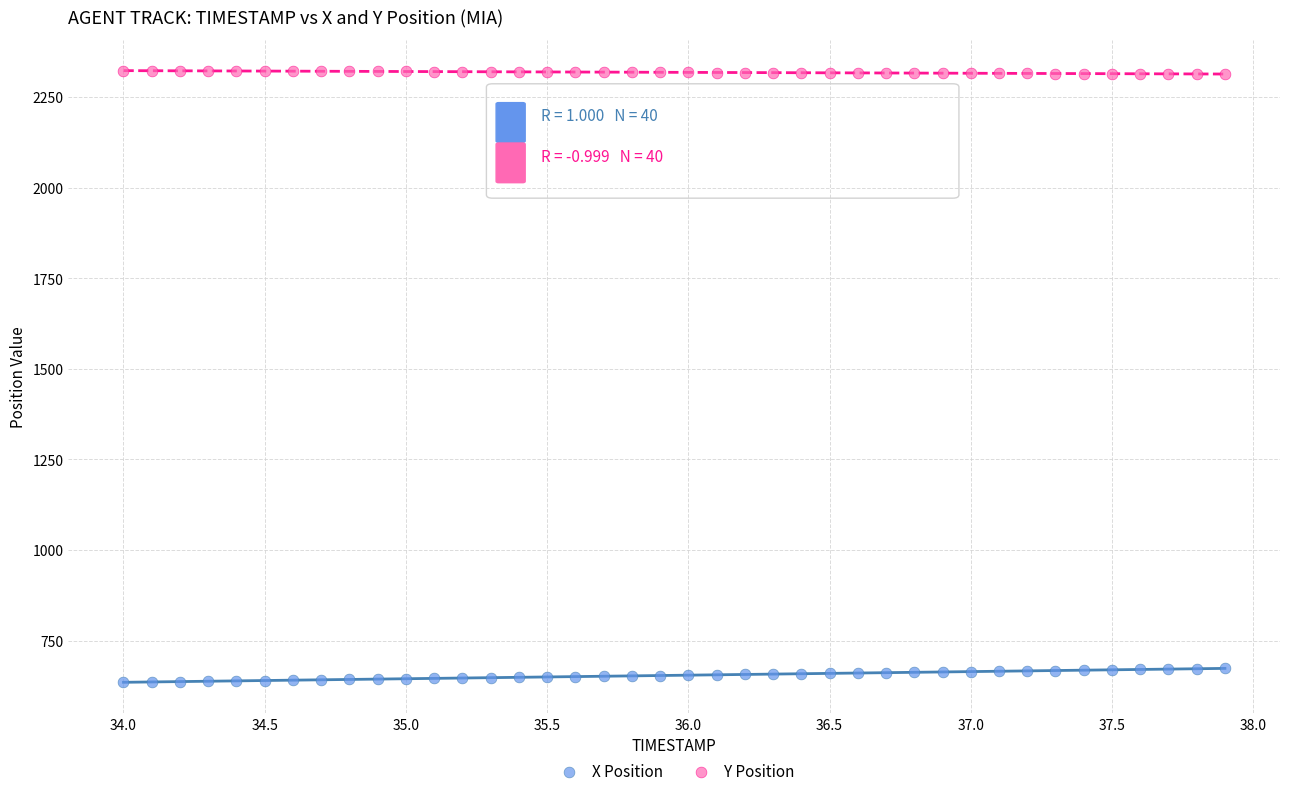

Which series reaches the minimum Y coordinate?

X Position